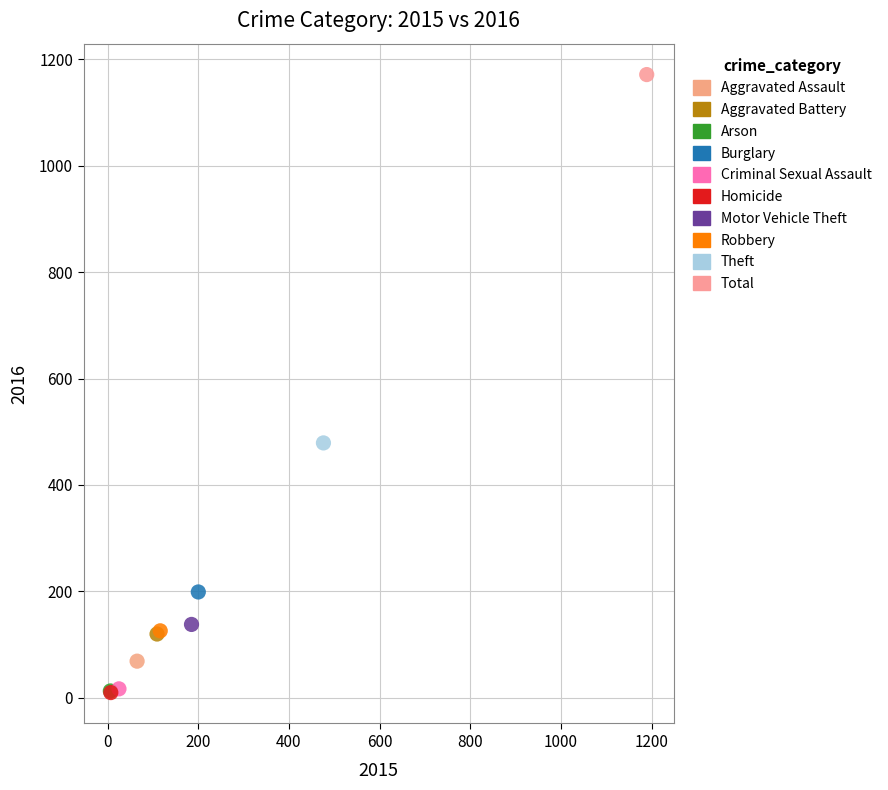

Which series reaches the maximum Y coordinate?

Total